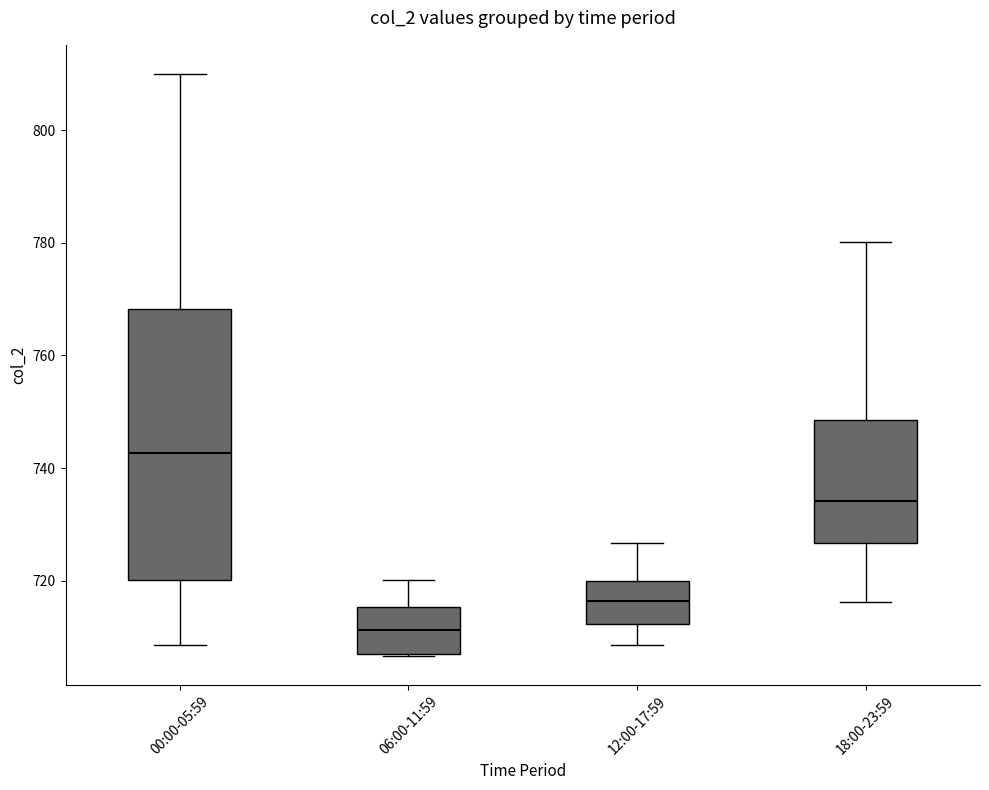

Which box is the tallest, from its lower edge to its upper edge?

00:00-05:59